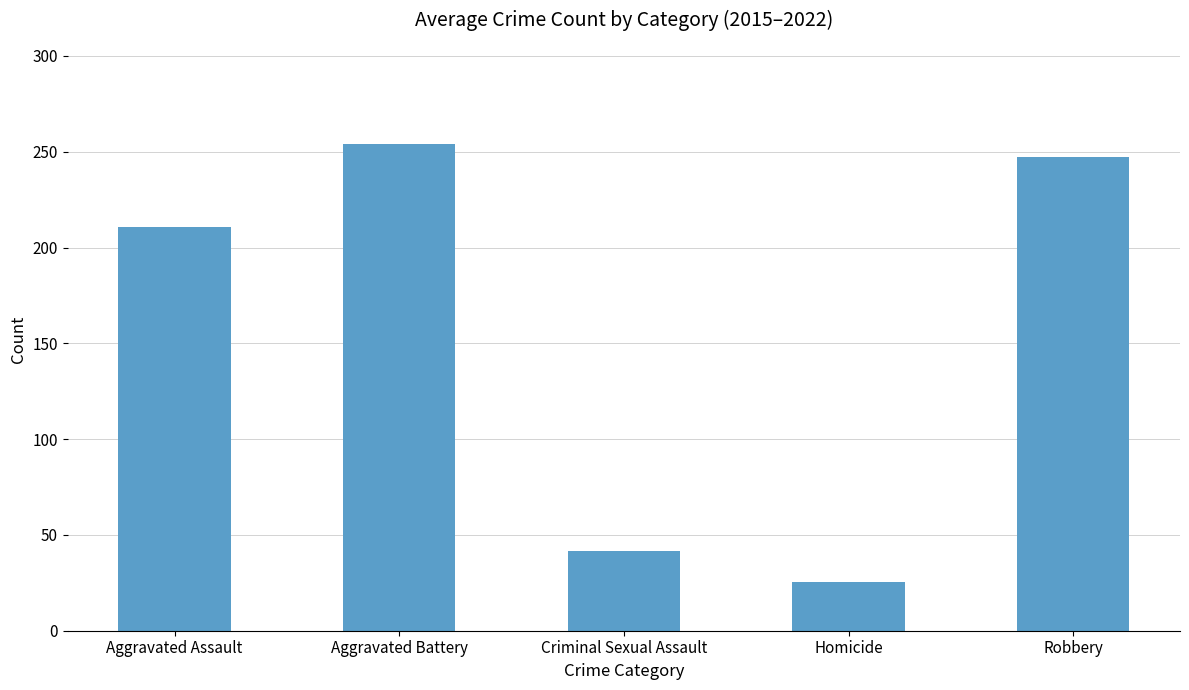

The value at Homicide is 25.2. True or false?

True